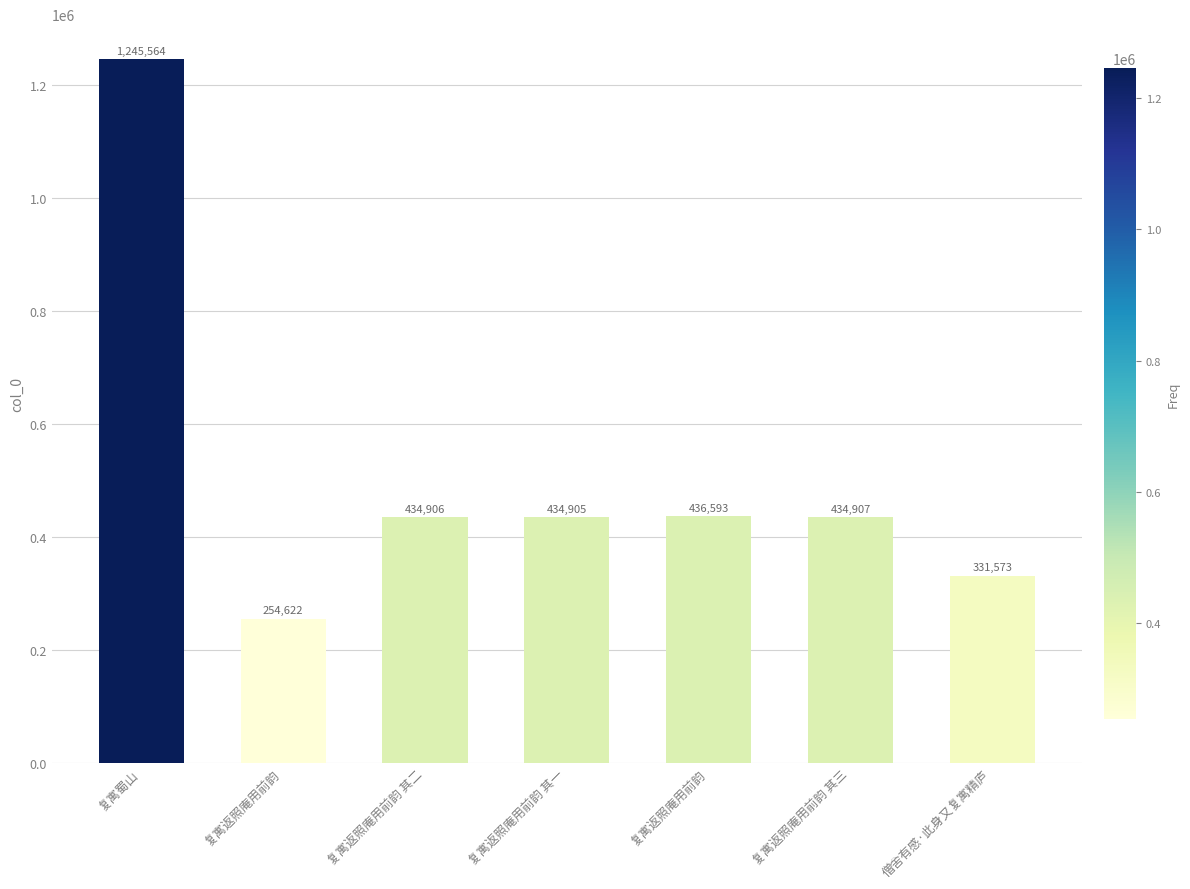

How many categories are shown in the chart?

7